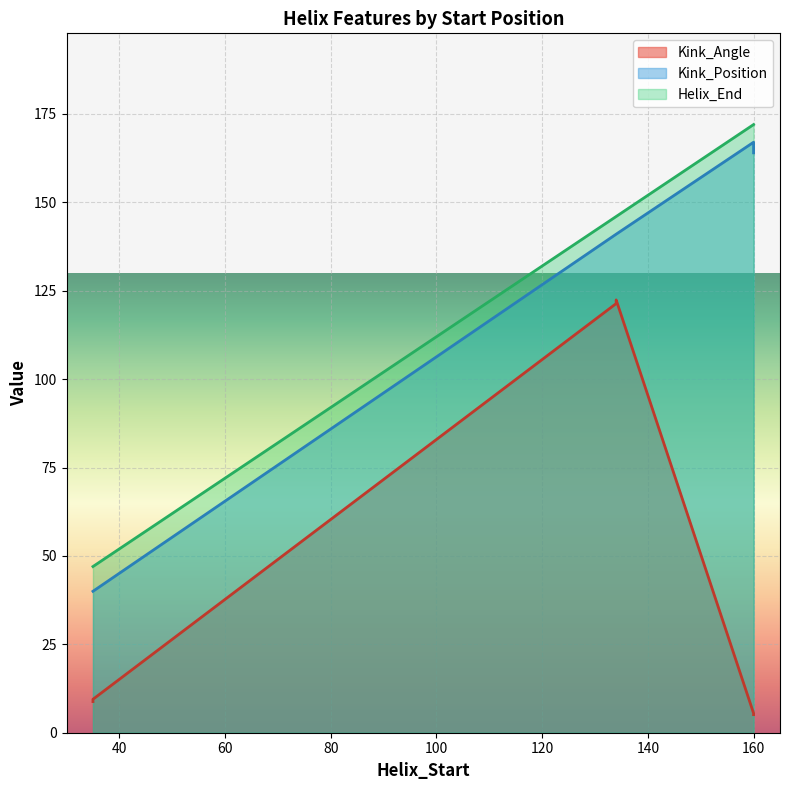

True or false: Kink_Position and Kink_Angle intersect in this chart.

False